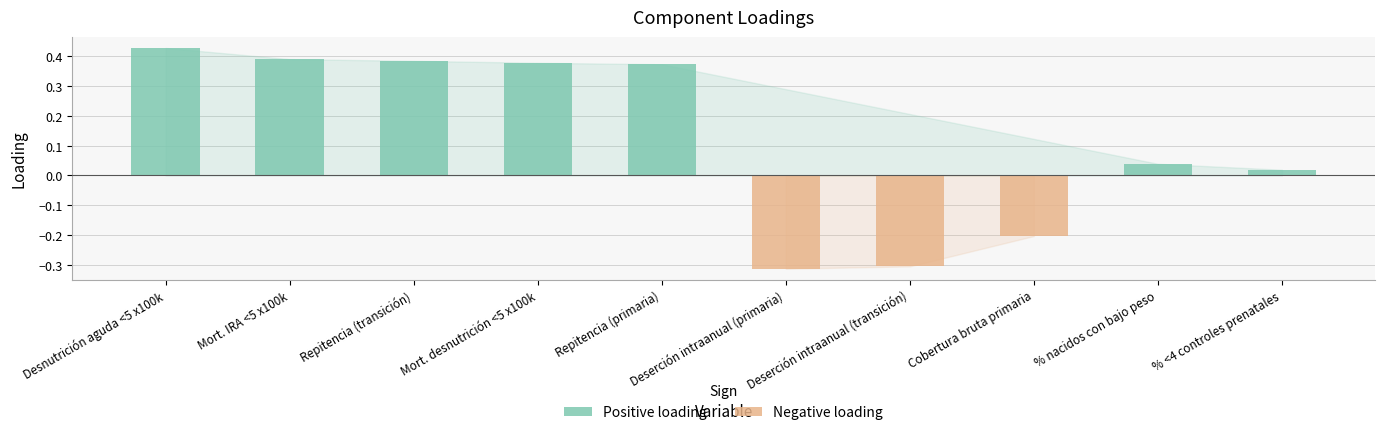

What is the average value?

0.1